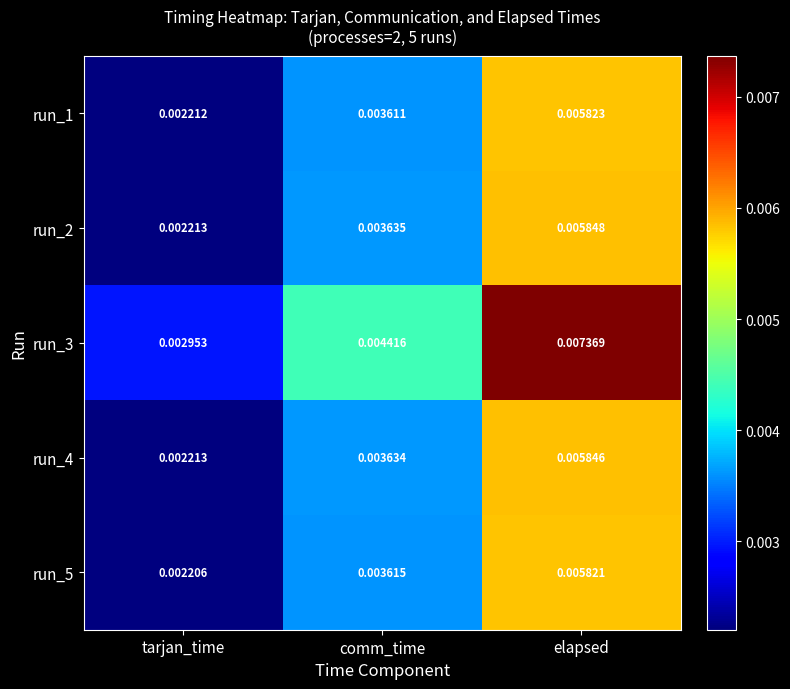

Which series has the largest total across all categories?

run_3